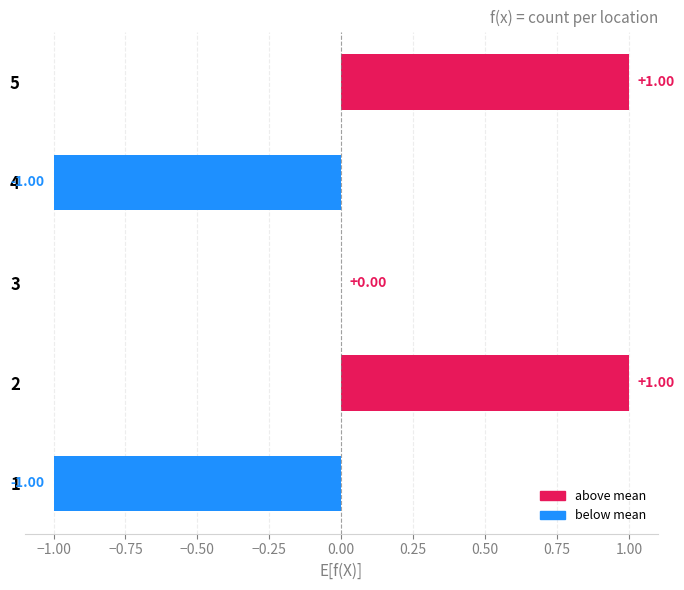

What is the change in value from 3 to 5?

+1